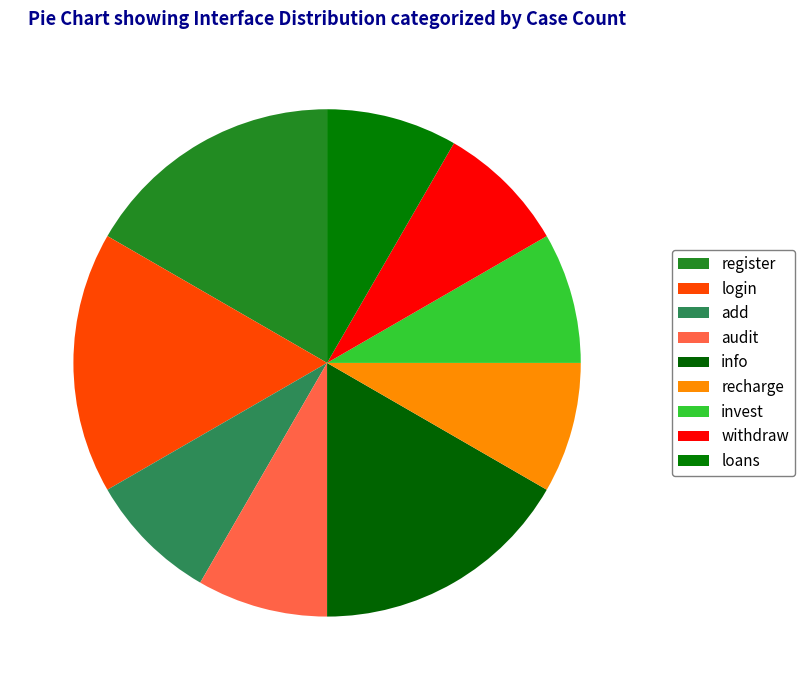

Is loans the majority of the pie?

No